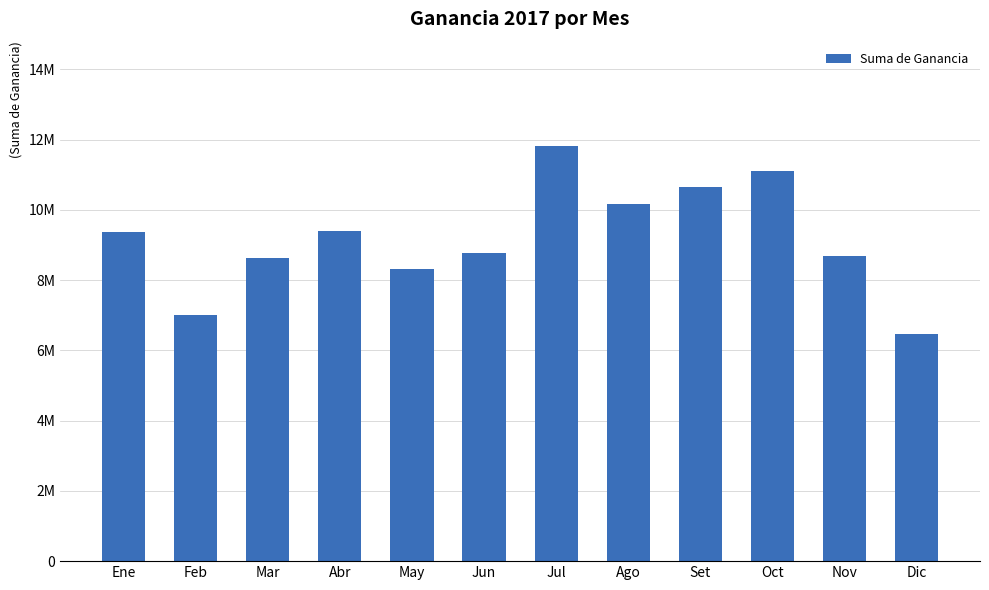

Which category has the lowest value across all series?

Dic